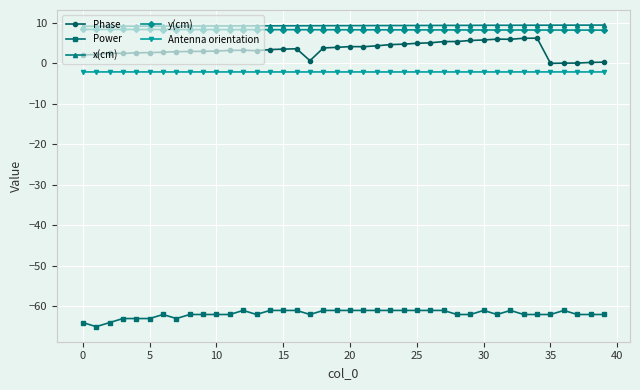

What is the average value of the y(cm) series?

8.3